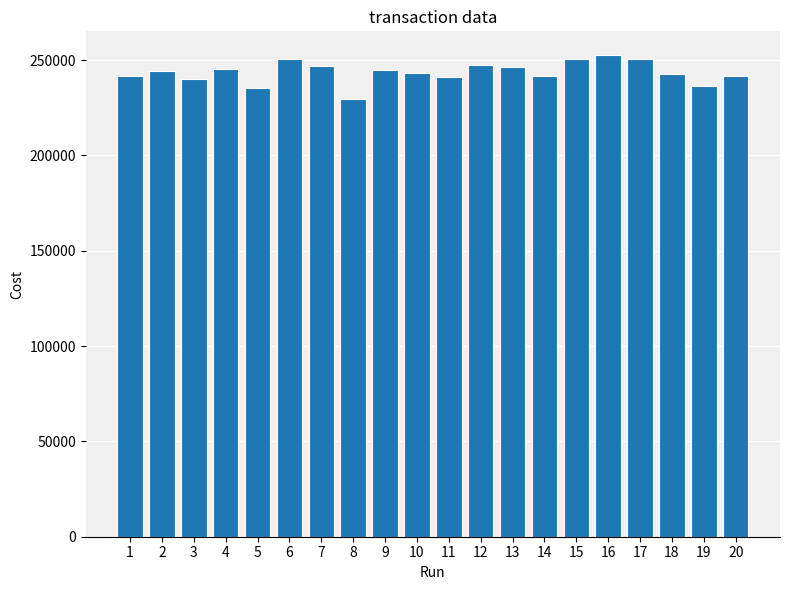

Which label corresponds to the smallest value in the chart?

8